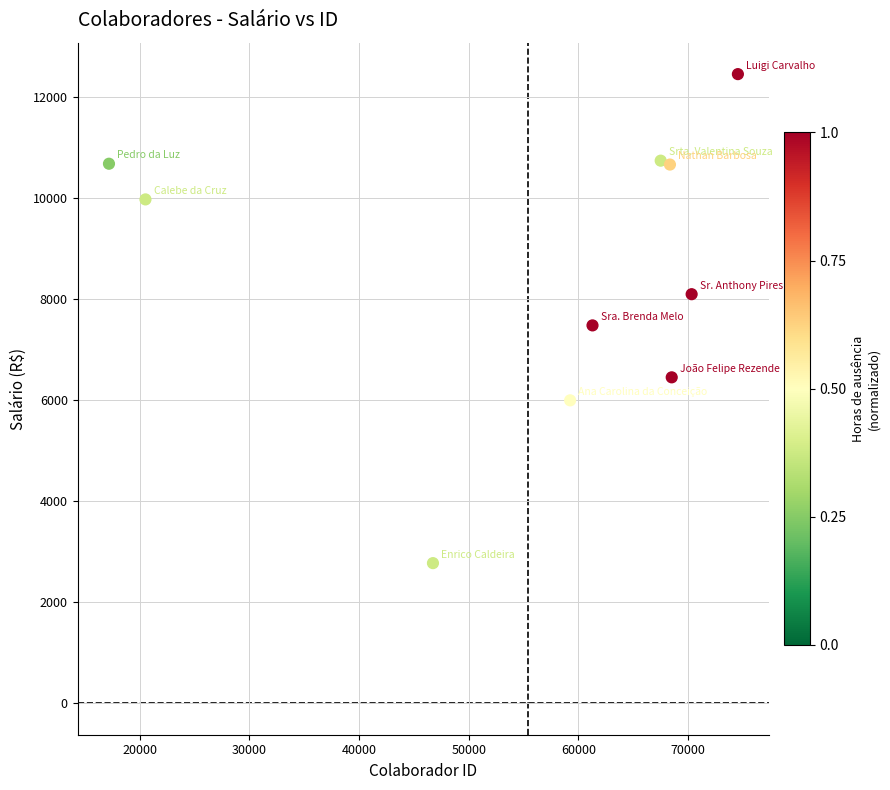

What is the range of Y values (max minus min)?

9684.1